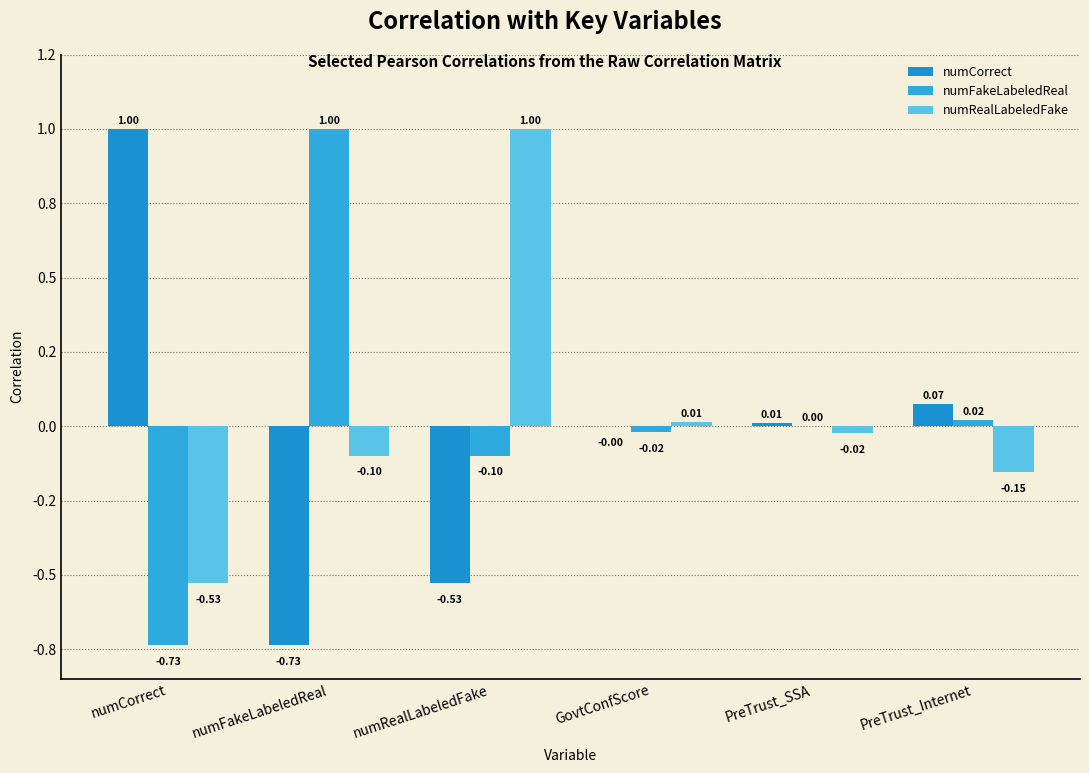

What is the maximum value shown in the chart?

1.0